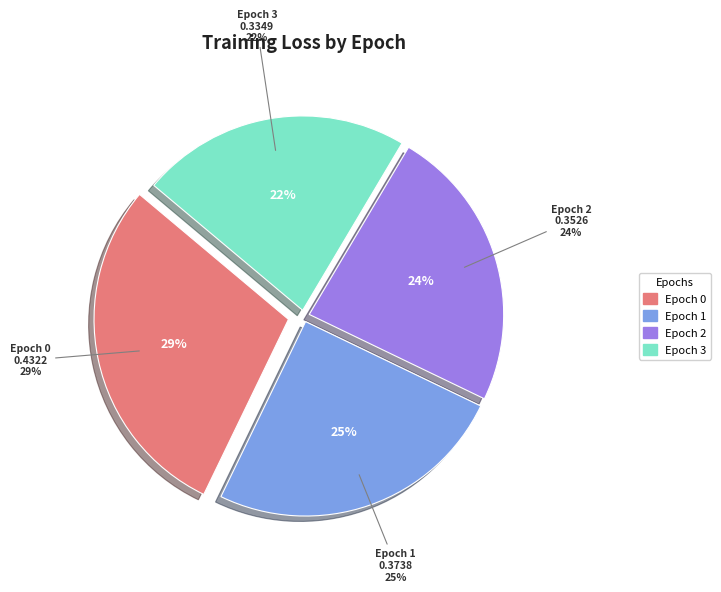

What percentage is the Epoch 1 slice, to the nearest percent?

25%